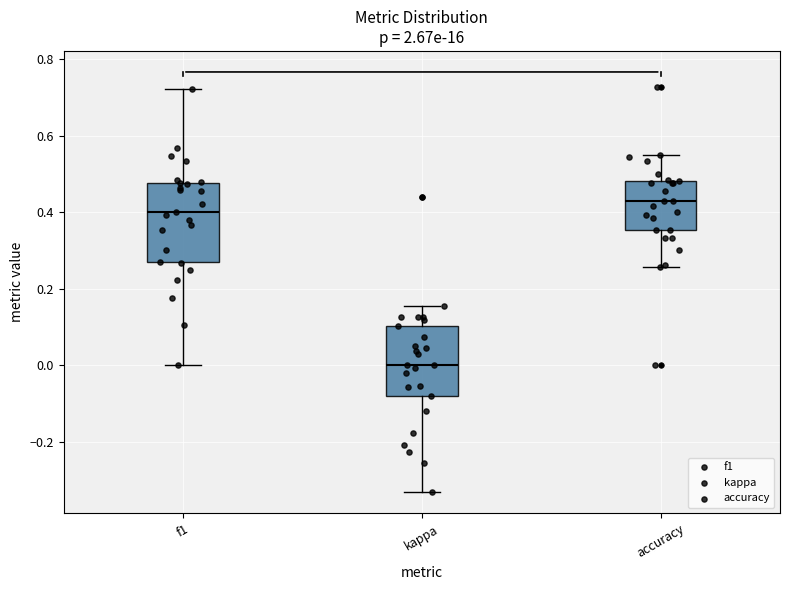

Where does the lower whisker of the box for kappa end on the y-axis? The values are not printed on the chart, so give them approximately, as read against the axis.

-0.34